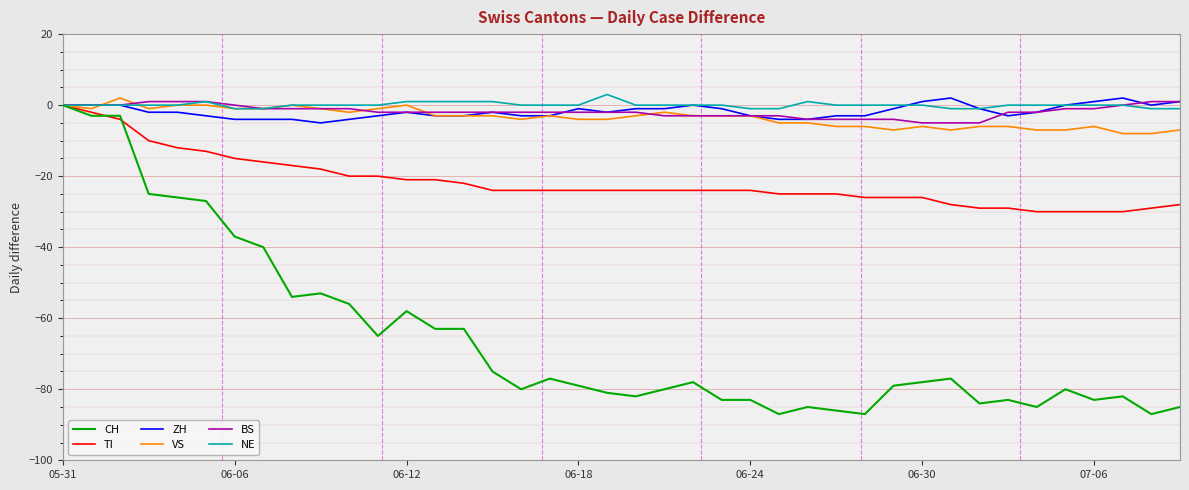

What is the greatest value displayed?

3